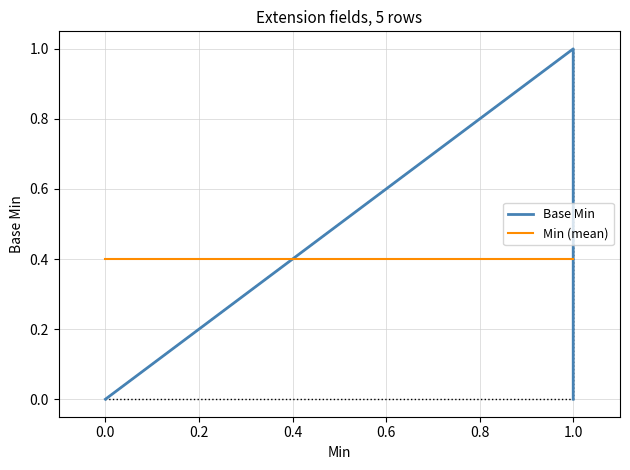

Rank the series by their maximum value, from lowest to highest.

Min (mean), Base Min